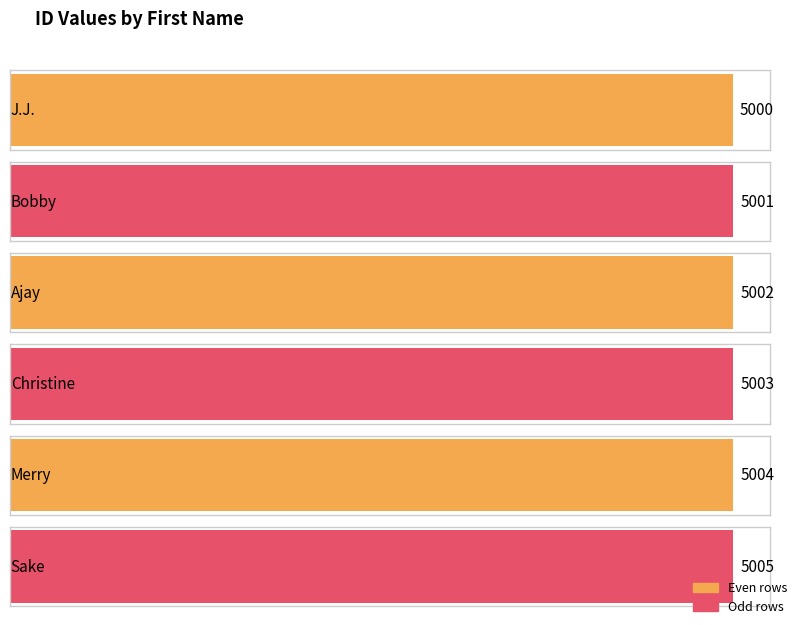

Reading left to right, transcribe all the data shown in this chart.

J.J.=5000	Bobby=5001	Ajay=5002	Christine=5003	Merry=5004	Sake=5005